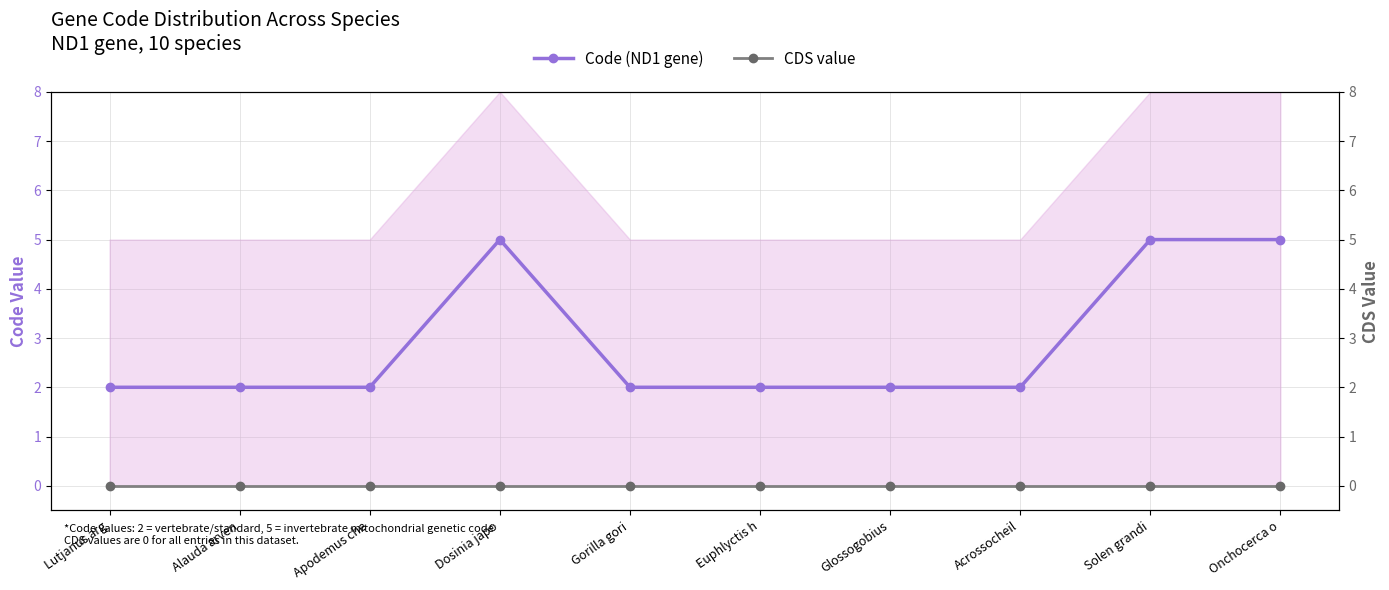

What is the sum of the Code values at Alauda arven and Solen grandi?

7